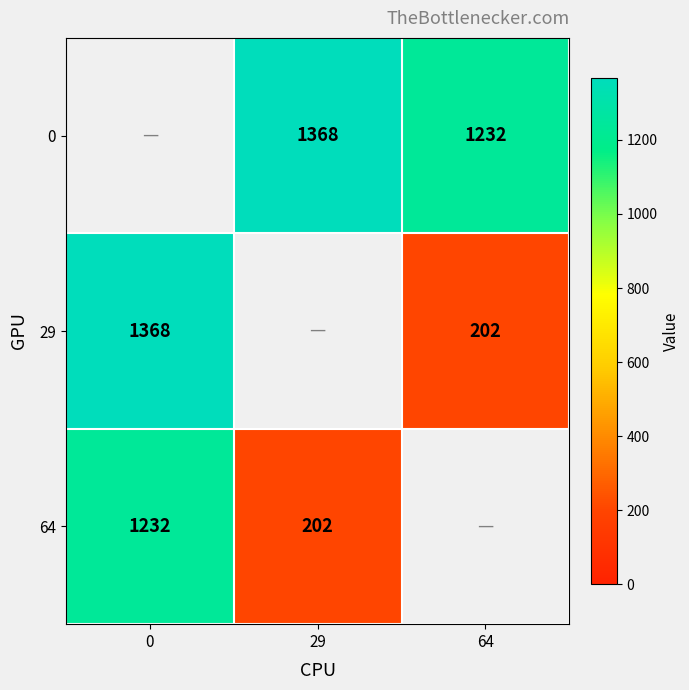

What is the maximum value shown in the chart?

1368.0